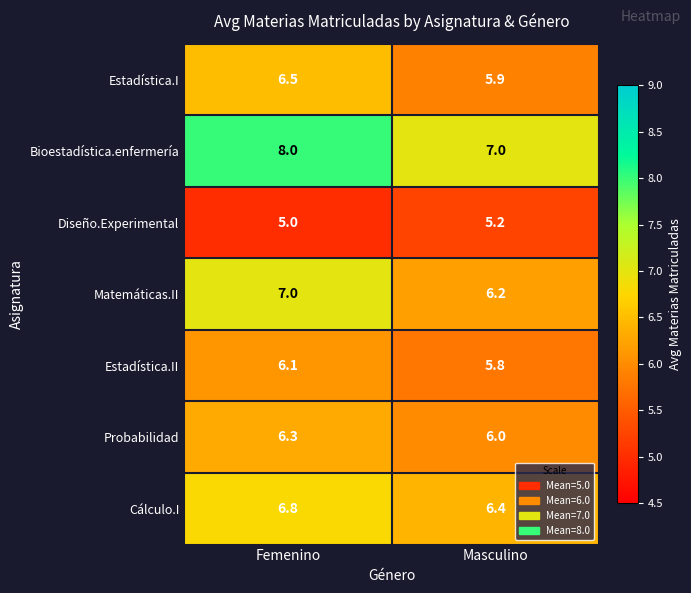

Rank the series at Masculino from highest to lowest value.

Bioestadística.enfermería, Cálculo.I, Matemáticas.II, Probabilidad, Estadística.I, Estadística.II, Diseño.Experimental